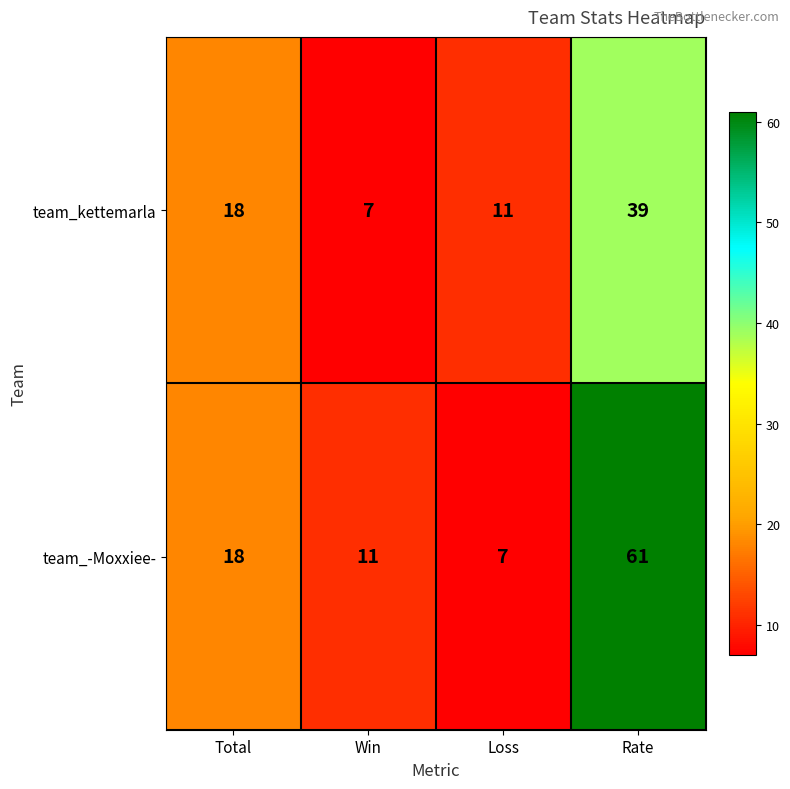

True or false: team_-Moxxiee- has a value of 61 at Rate.

True